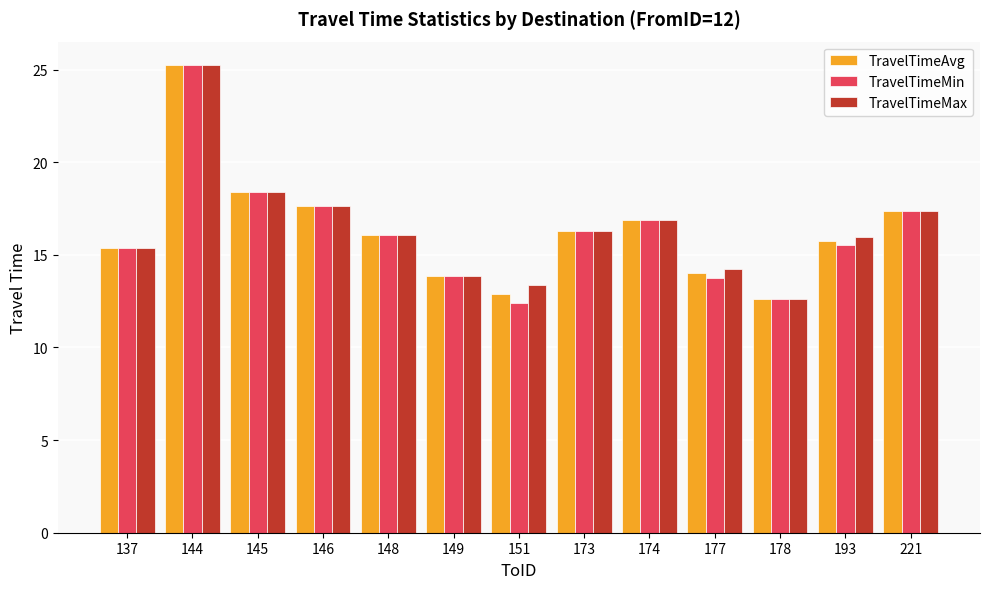

What is the smallest value displayed?

12.4